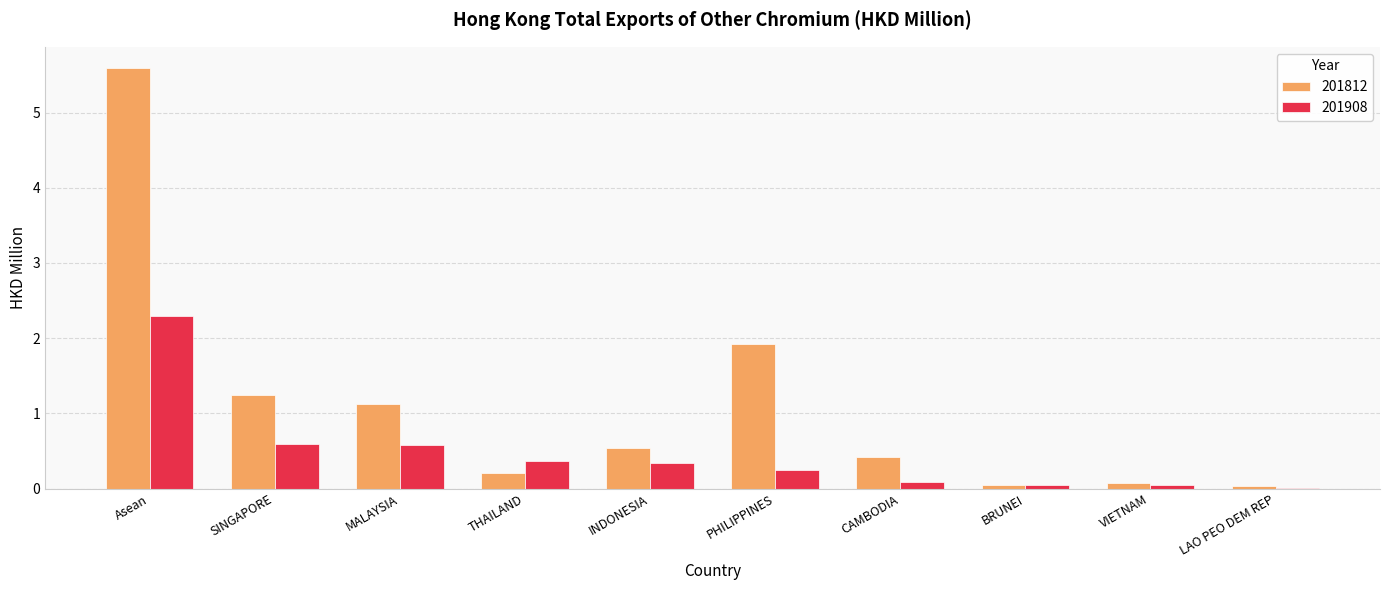

How many groups of bars are there?

10